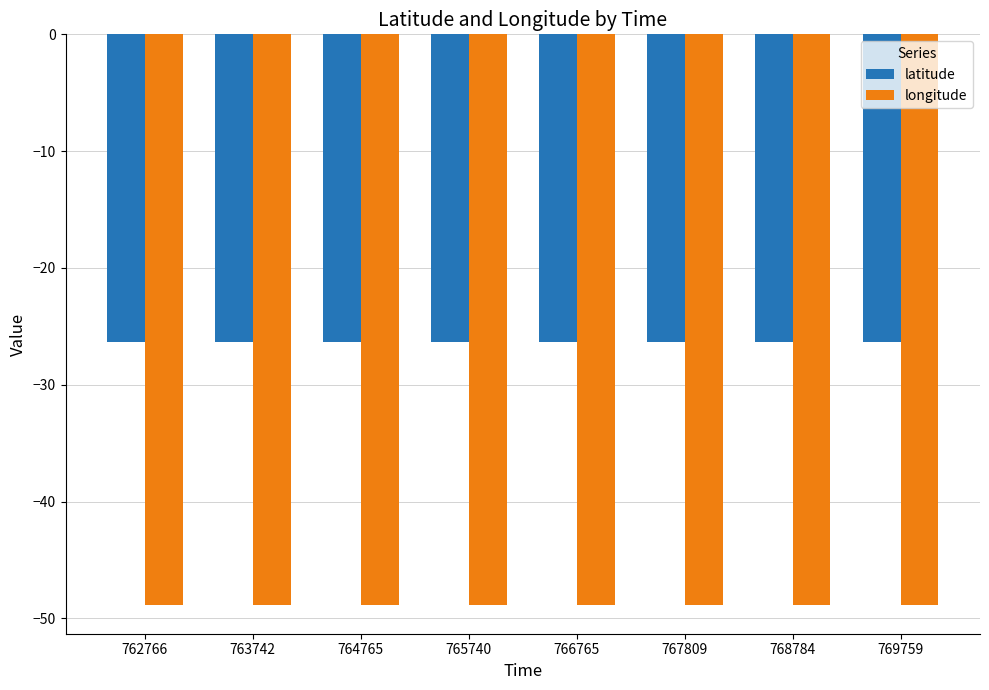

Is it true that longitude equals -48.9 at 762766?

True